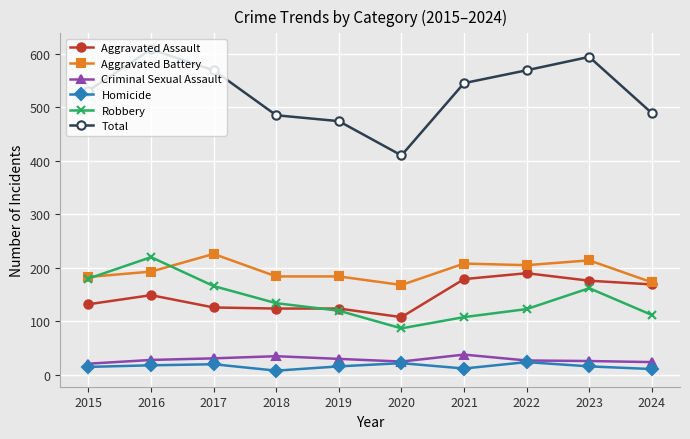

Where is the first local maximum for Robbery?

2016